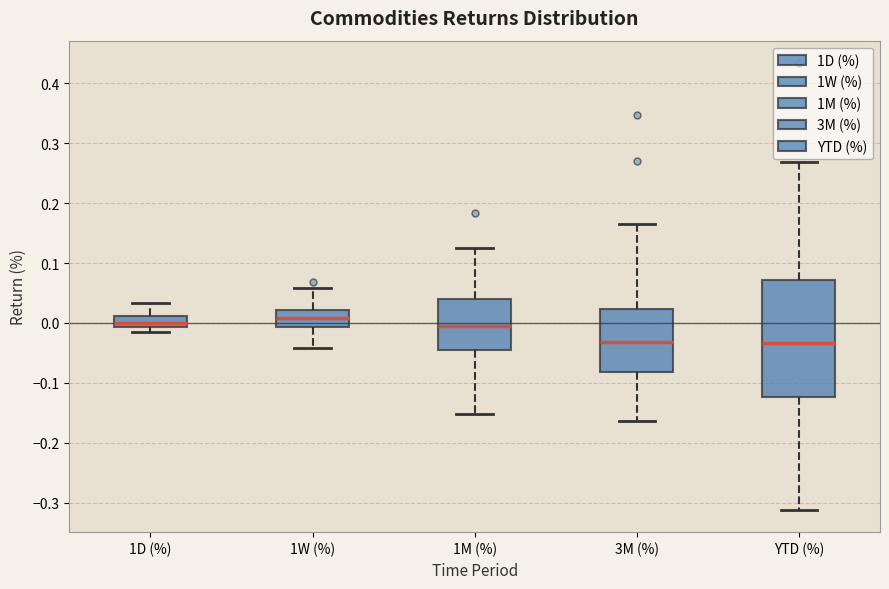

Where does the lower whisker of the box for YTD (%) end on the y-axis? The values are not printed on the chart, so give them approximately, as read against the axis.

-0.31